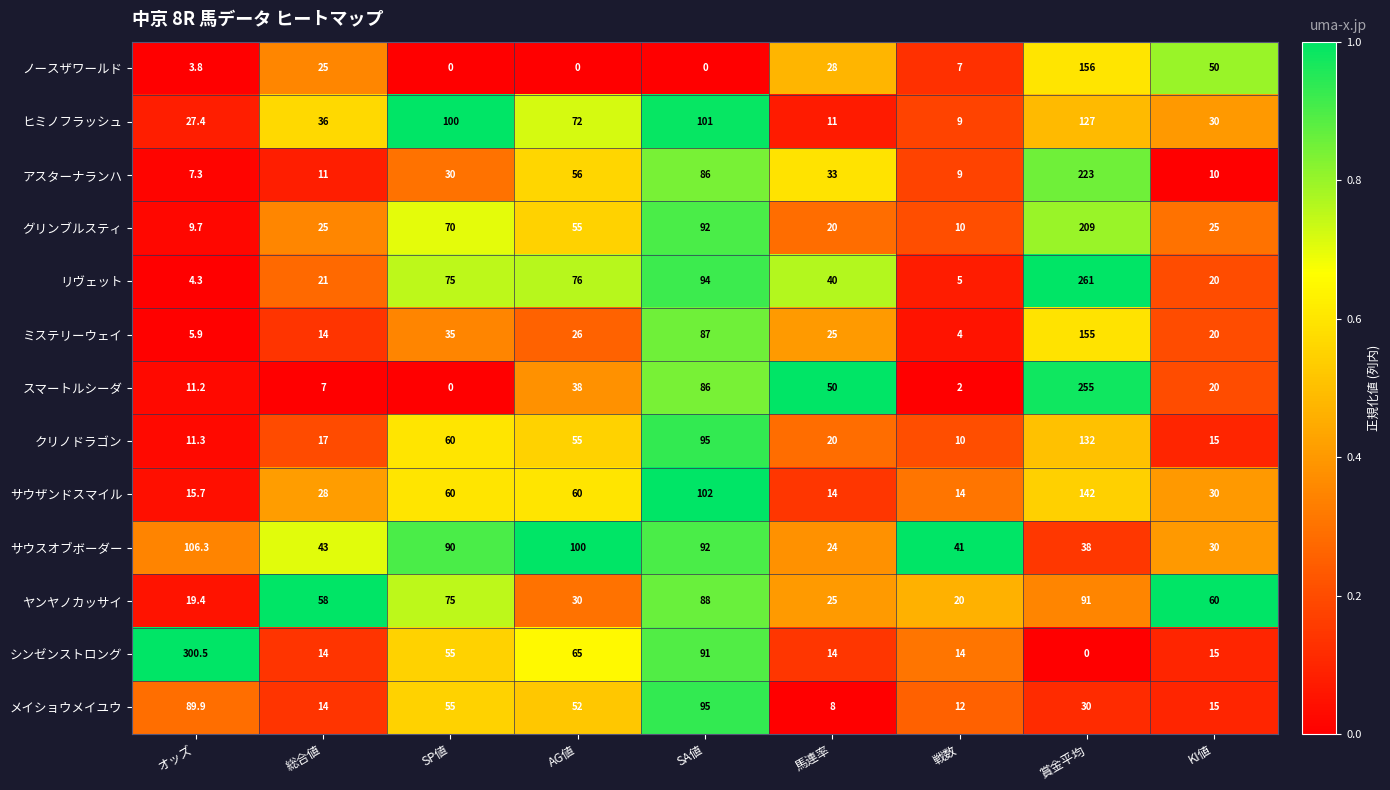

What is the total value across all series at 戦数?

157.0